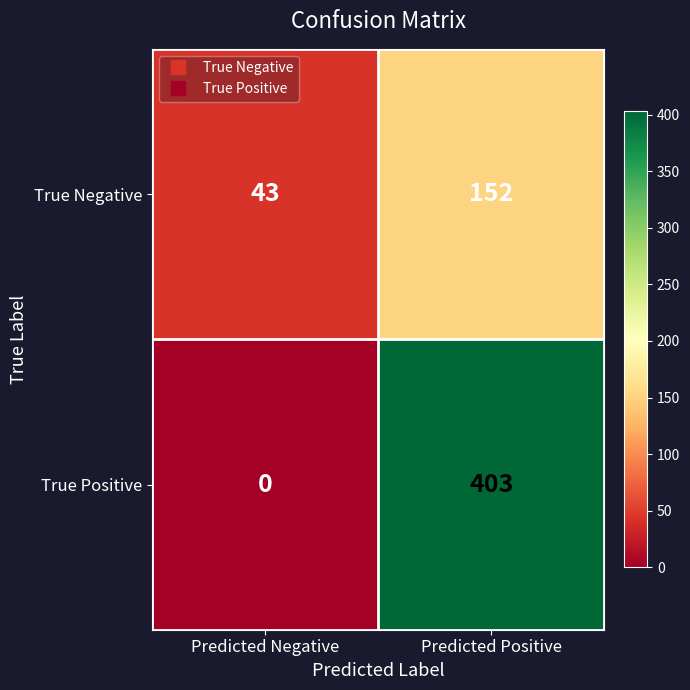

Is it true that True Positive equals 0 at Predicted Negative?

True